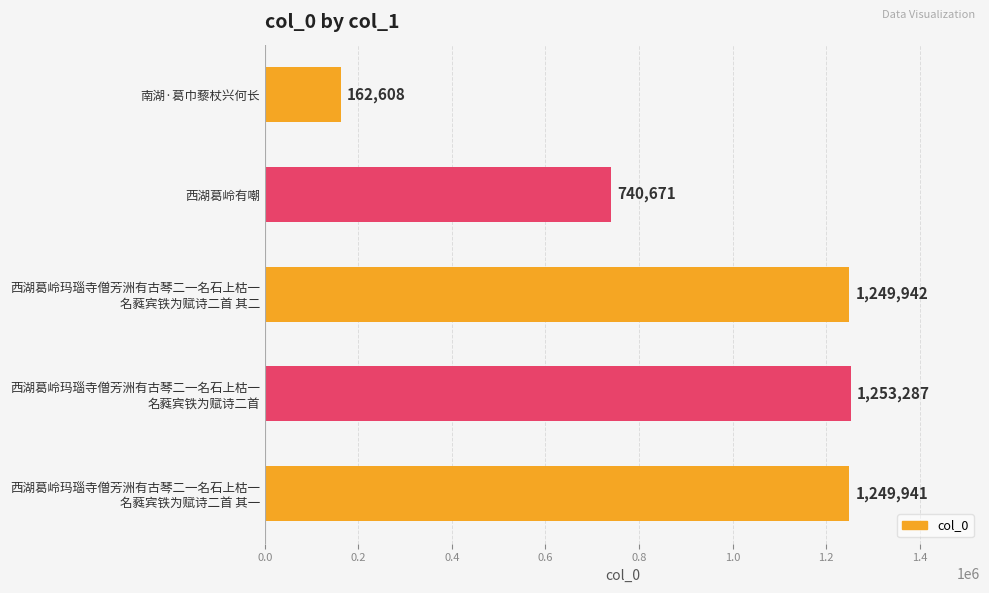

Reading top to bottom, extract all data points from this chart.

162608	740671	1249942	1253287	1249941